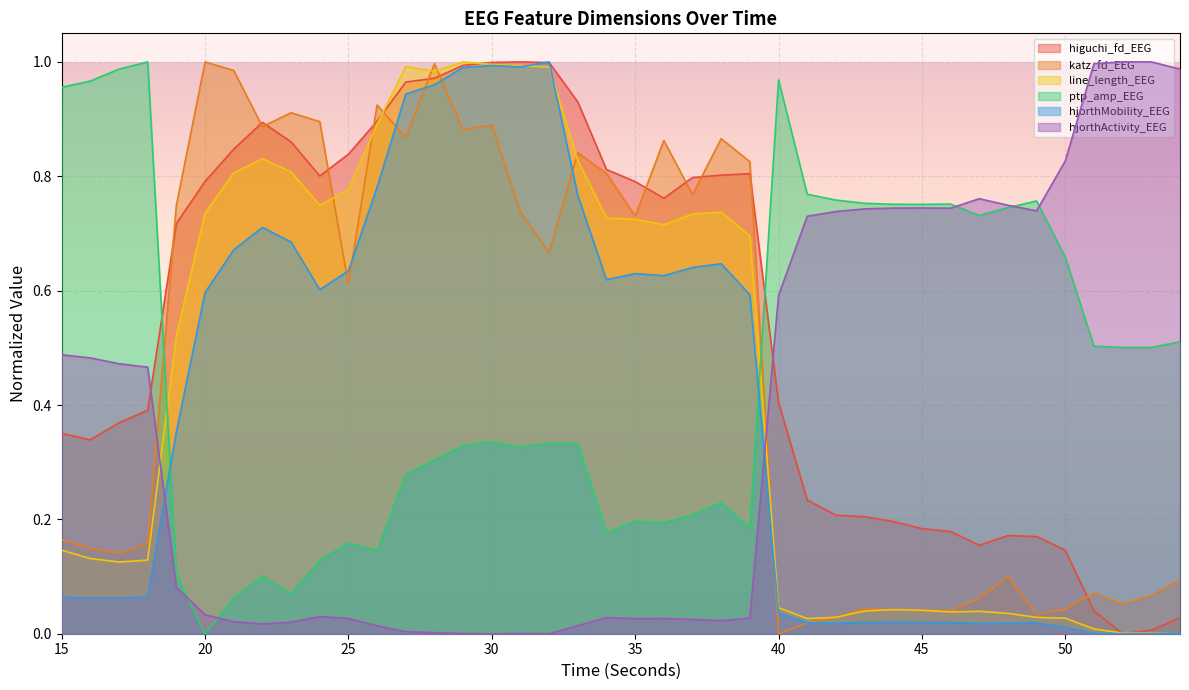

Where do katz_fd_EEG and higuchi_norm first cross each other?

18 and 19